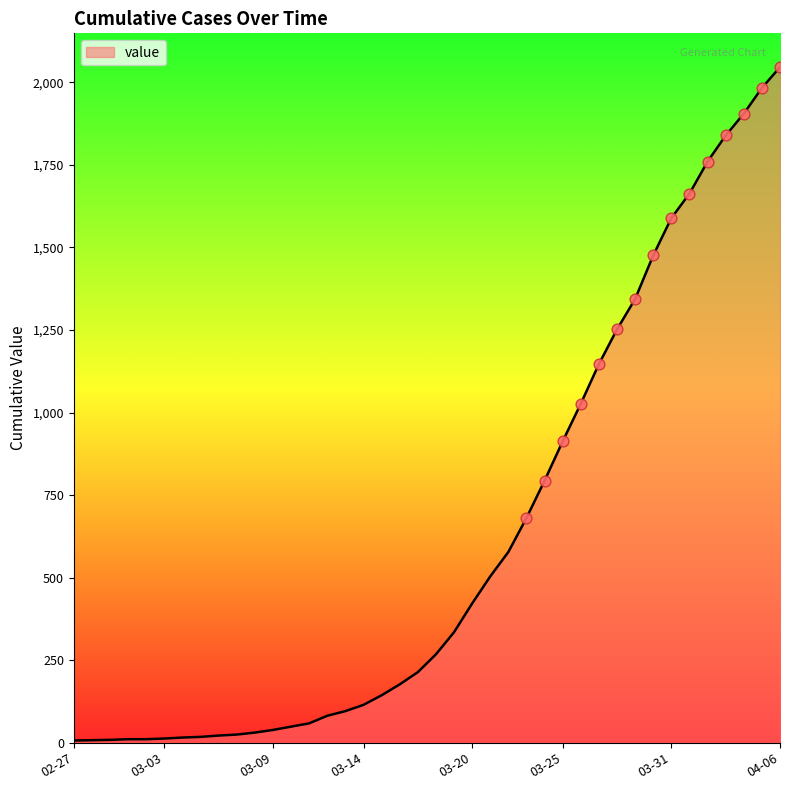

What is the maximum value shown in the chart?

2046